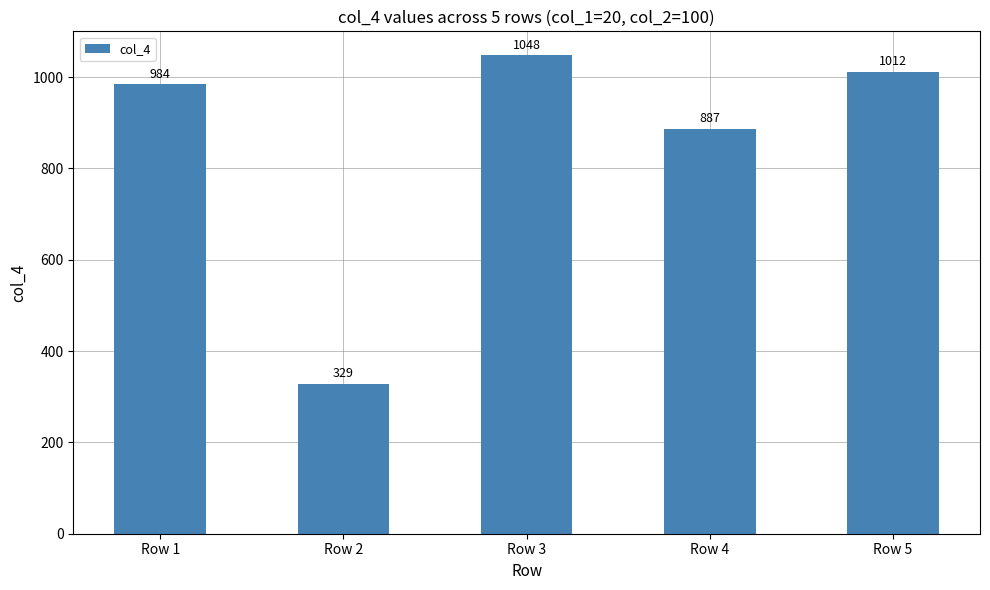

Between Row 1 and Row 5, which is larger?

Row 5